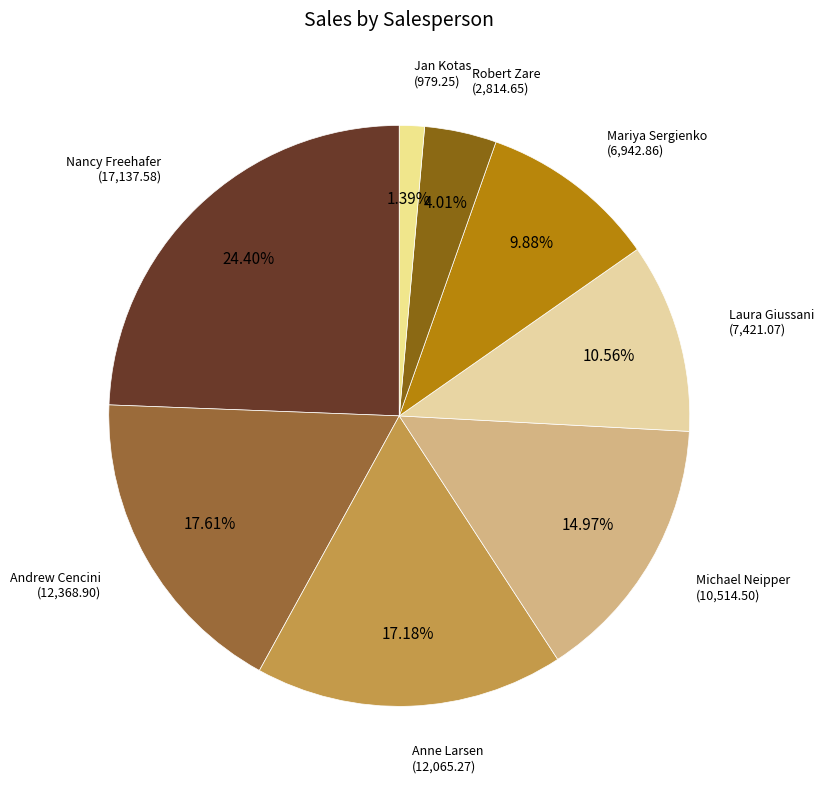

Which category has the biggest portion of the pie?

Nancy Freehafer